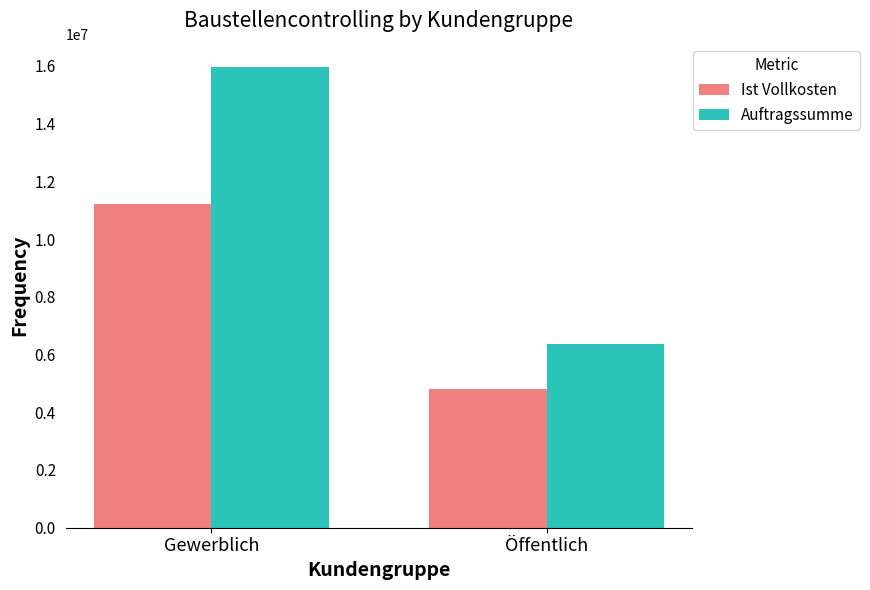

Rank the series by their average value, from highest to lowest.

Auftragssumme, Ist Vollkosten